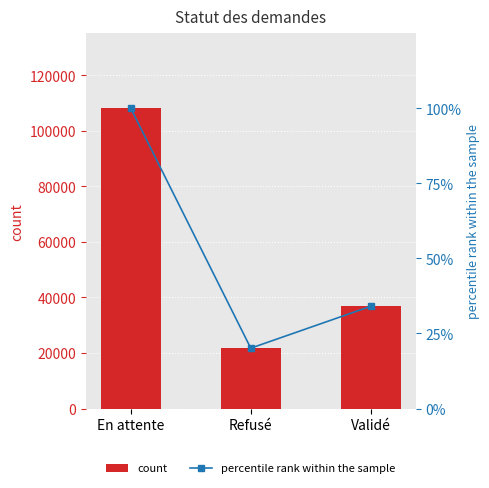

The value of count at Validé is 36826.0. True or false?

True